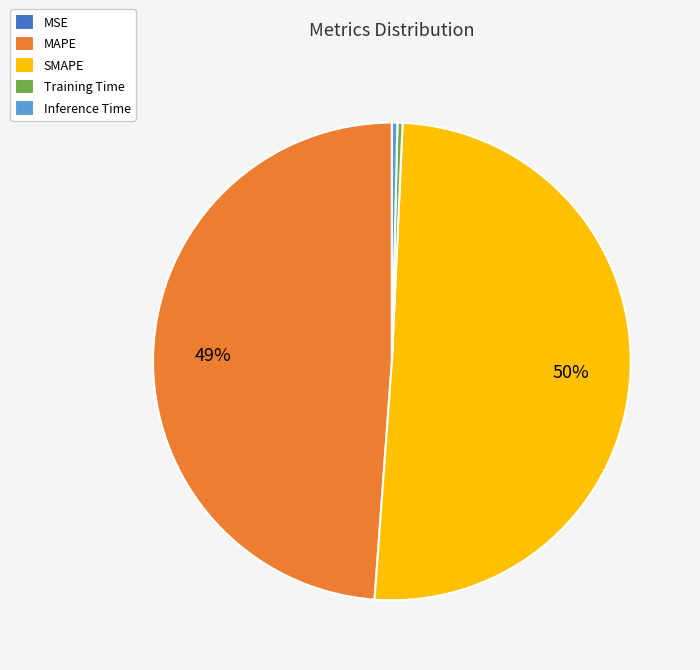

What is the largest slice in the pie chart?

SMAPE